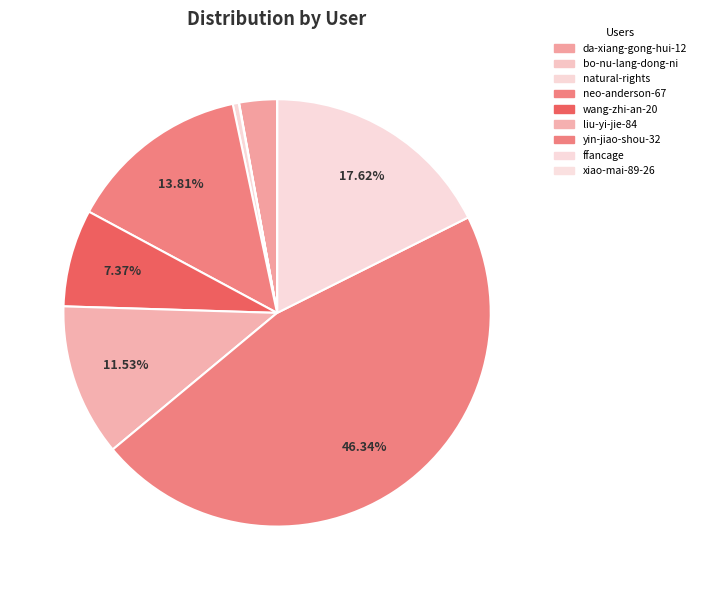

How many slices are in this pie chart?

9